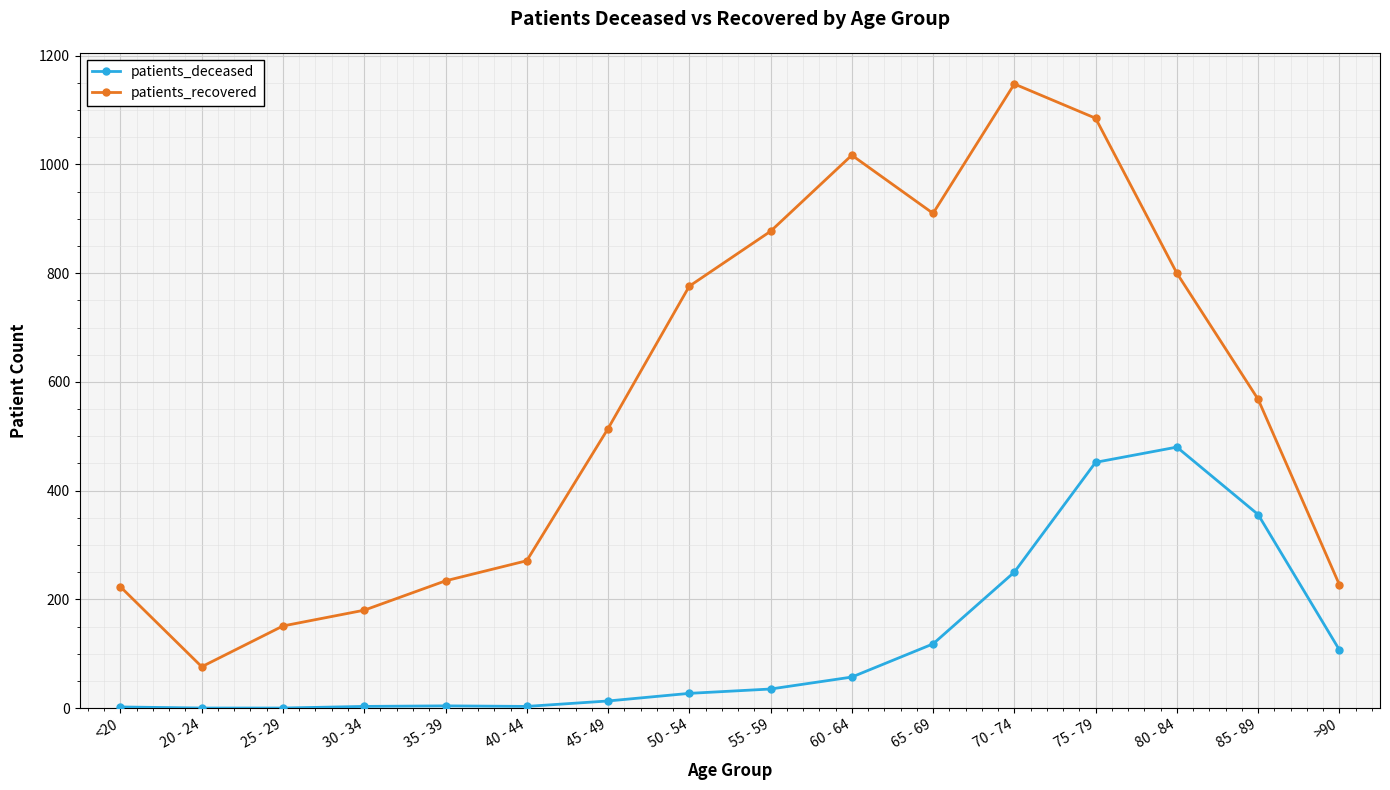

At which category does patients_recovered reach its first local peak?

60 - 64